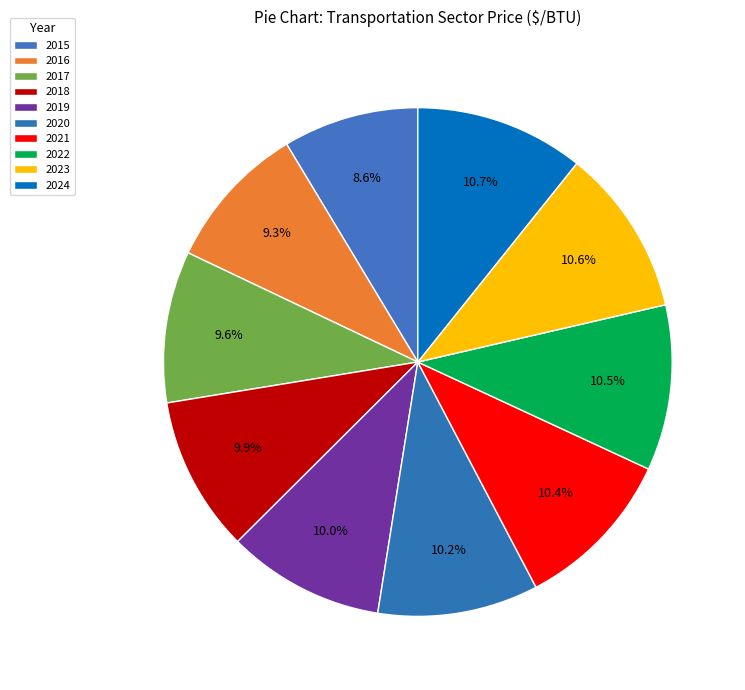

To the nearest percent, what is the difference between the largest and smallest slice percentages?

2%